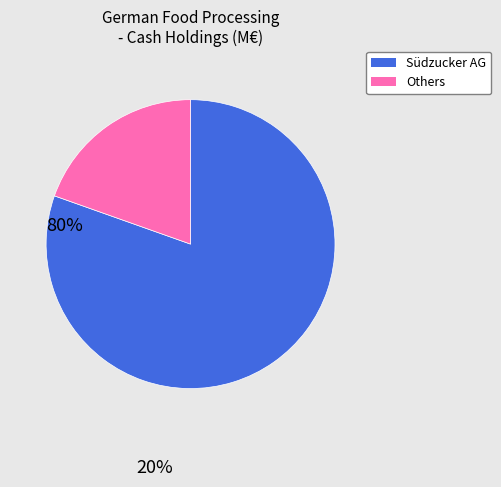

True or false: Others accounts for 33% of the total.

False